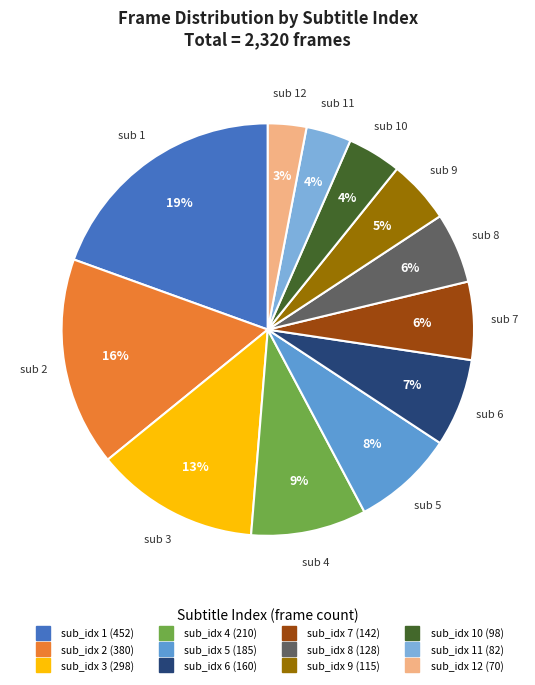

Does any single category account for the majority?

No